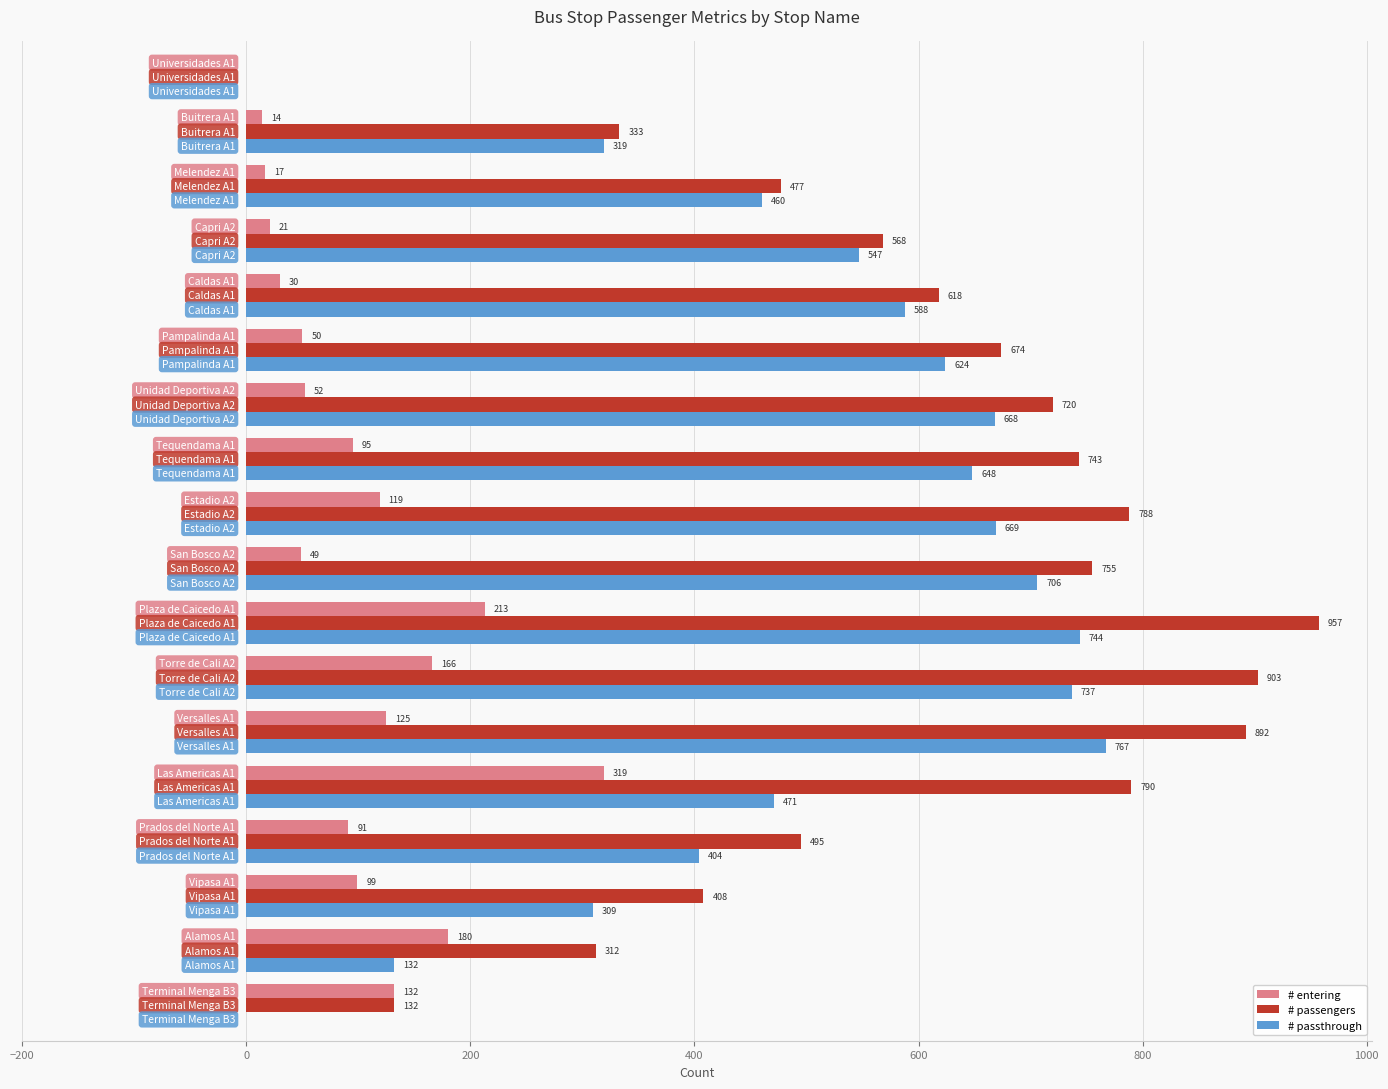

Which series has the widest spread of values?

# passengers